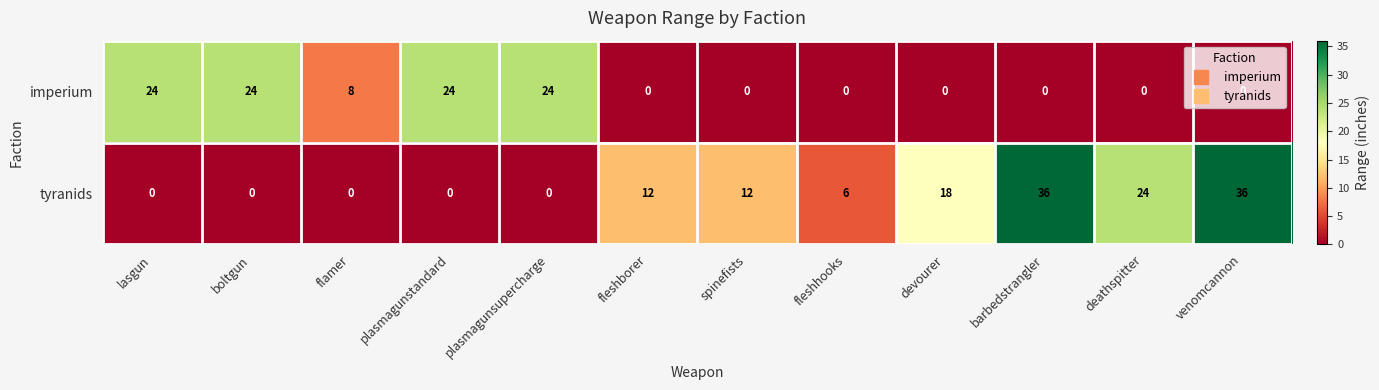

Which series has the widest spread of values?

tyranids